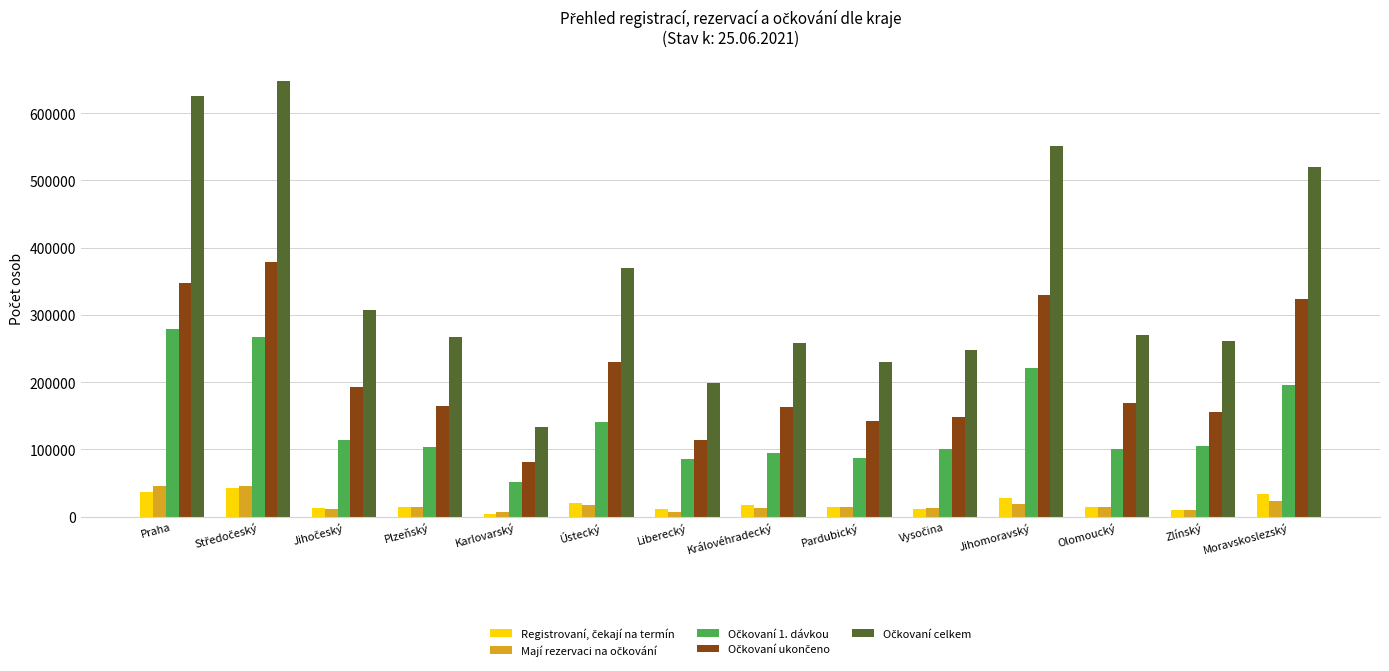

What is the spread (max minus min) of values at Moravskoslezský?

496091